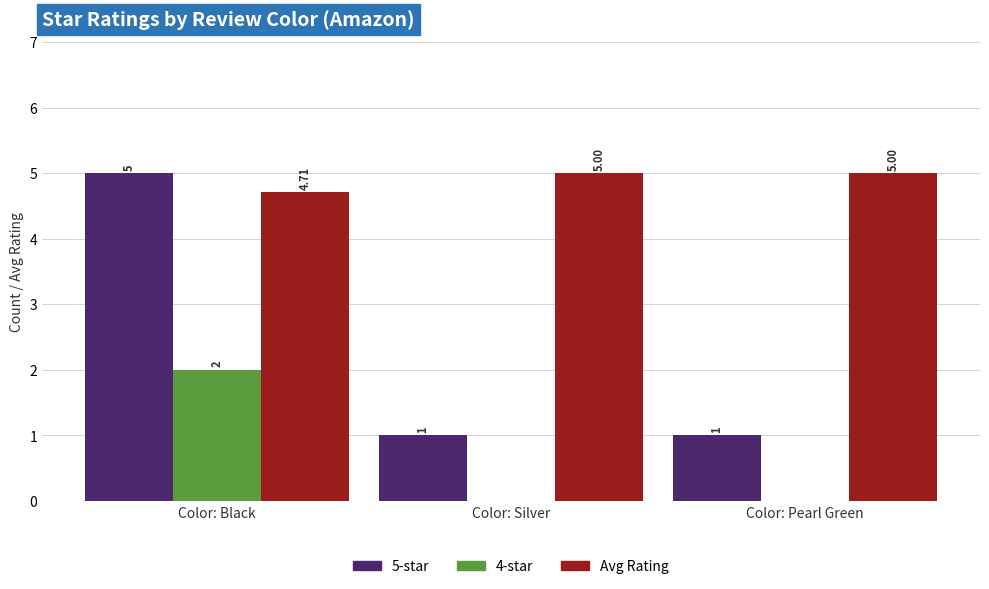

Reading right to left, transcribe all the data shown in this chart.

5-star: 1.0	1.0	5.0
4-star: 0.0	0.0	2.0
Avg Rating: 5.0	5.0	4.7